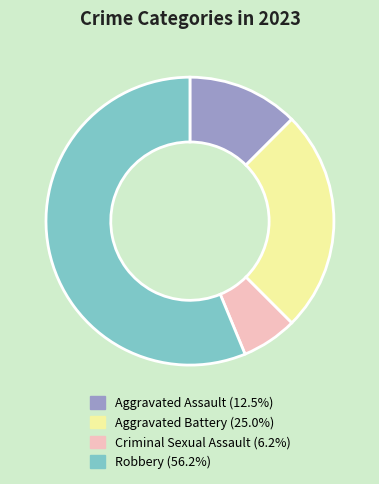

Approximately how many times larger is the value at Criminal Sexual Assault compared to Robbery?

0.1